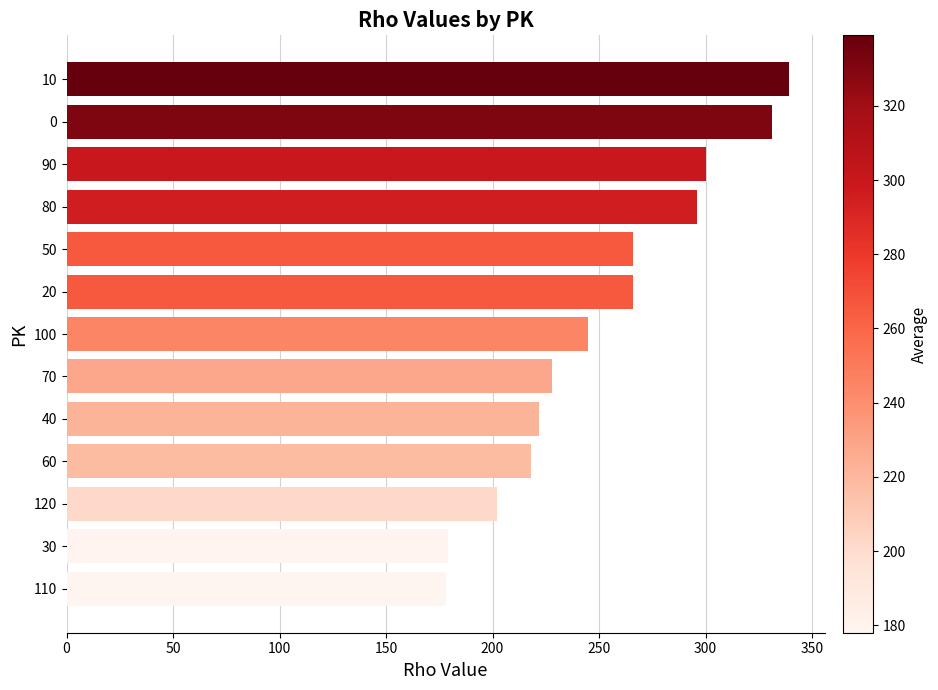

What is the ratio of the value at 110 to the value at 40?

0.8